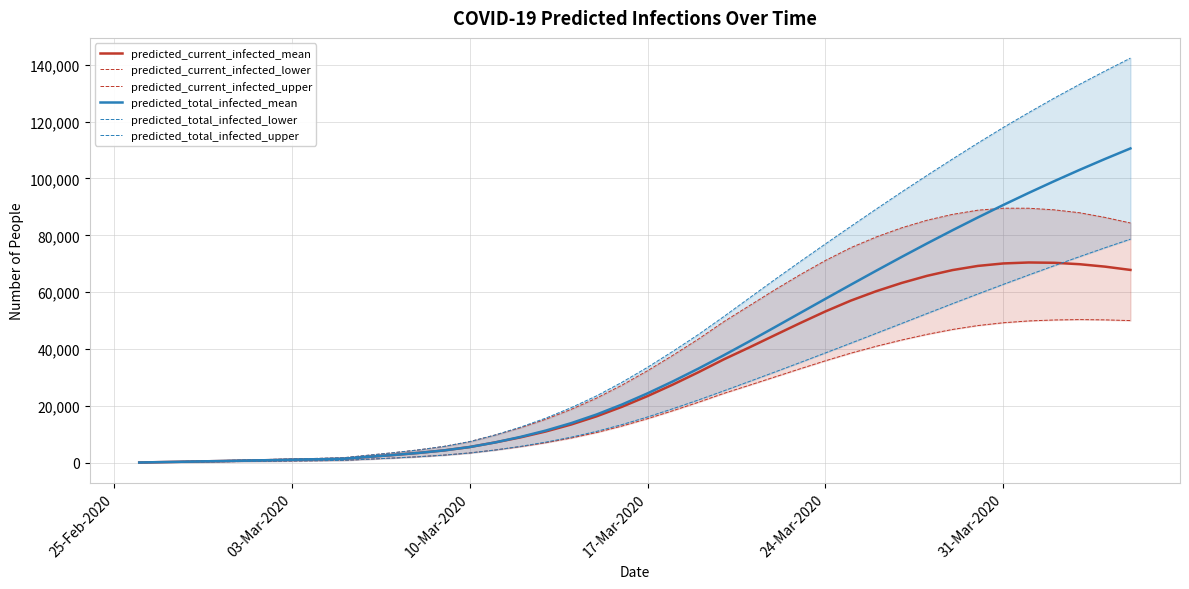

Is this an area chart (filled region under the line)?

No